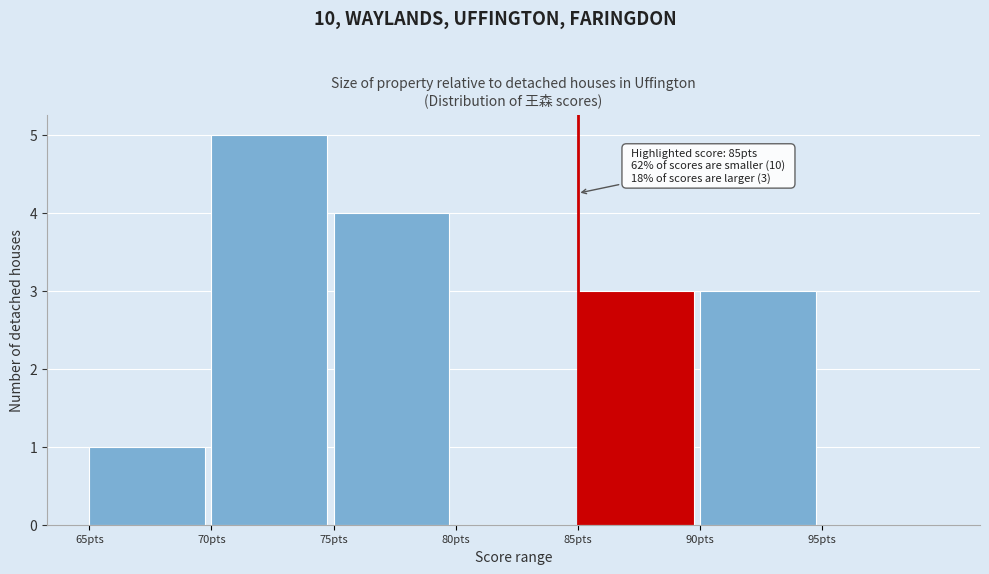

Over which range of the x-axis is the bar tallest?

70 to 75